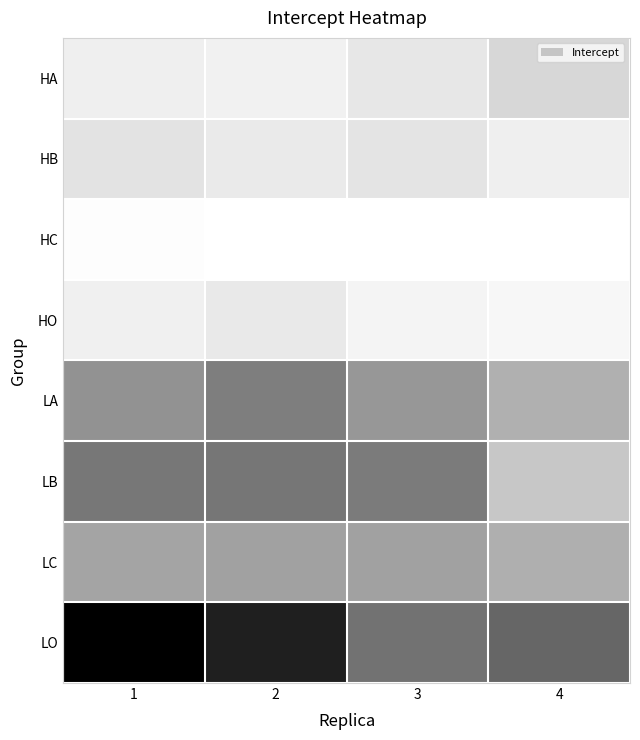

Reading right to left, extract all data points from this chart.

HA: 4=200.6	3=170.6	2=150.1	1=155.7
HB: 4=155.4	3=176.6	2=165.2	1=177.7
HC: 4=109.3	3=109.9	2=109.7	1=113.7
HO: 4=133.6	3=142.4	2=167.6	1=151.6
LA: 4=258.1	3=286.3	2=318.2	1=292.3
LB: 4=226.7	3=322.6	2=327.5	1=326.5
LC: 4=259.1	3=275.0	2=275.3	1=271.9
LO: 4=348.8	3=333.5	2=427.9	1=466.5